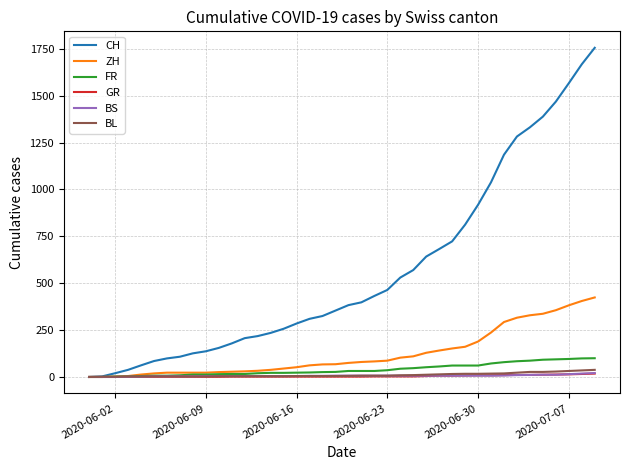

Which series has the widest spread of values?

CH